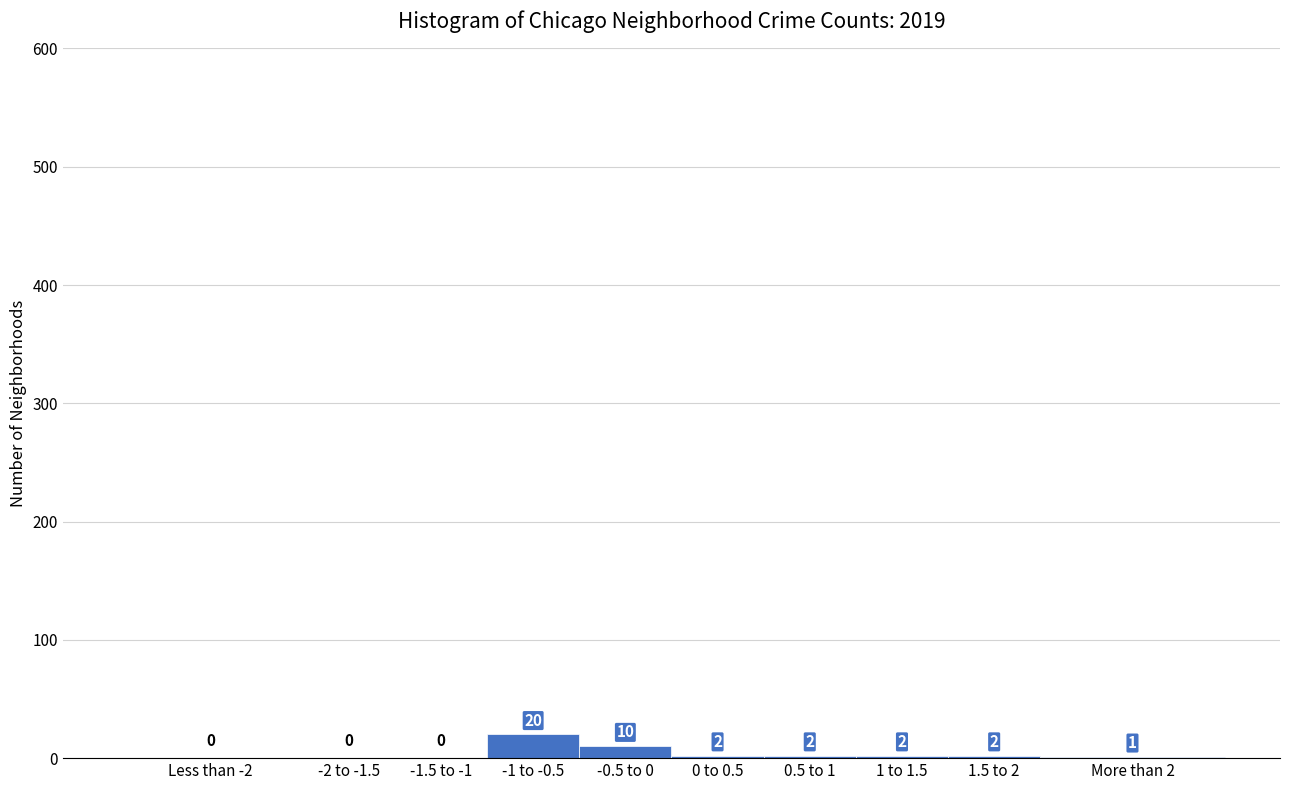

Reading left to right, what are all the values shown in this chart?

Less than -2=0	-2 to -1.5=0	-1.5 to -1=0	-1 to -0.5=20	-0.5 to 0=10	0 to 0.5=2	0.5 to 1=2	1 to 1.5=2	1.5 to 2=2	More than 2=1